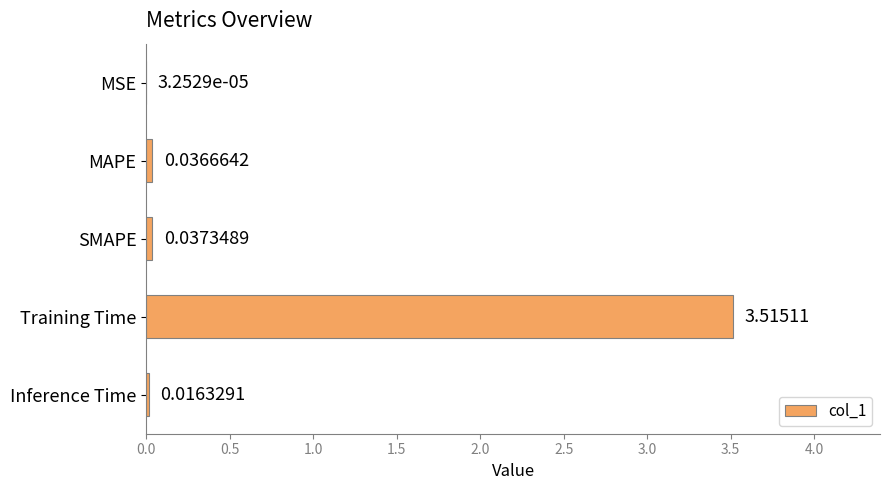

What is the sum of all values?

3.6